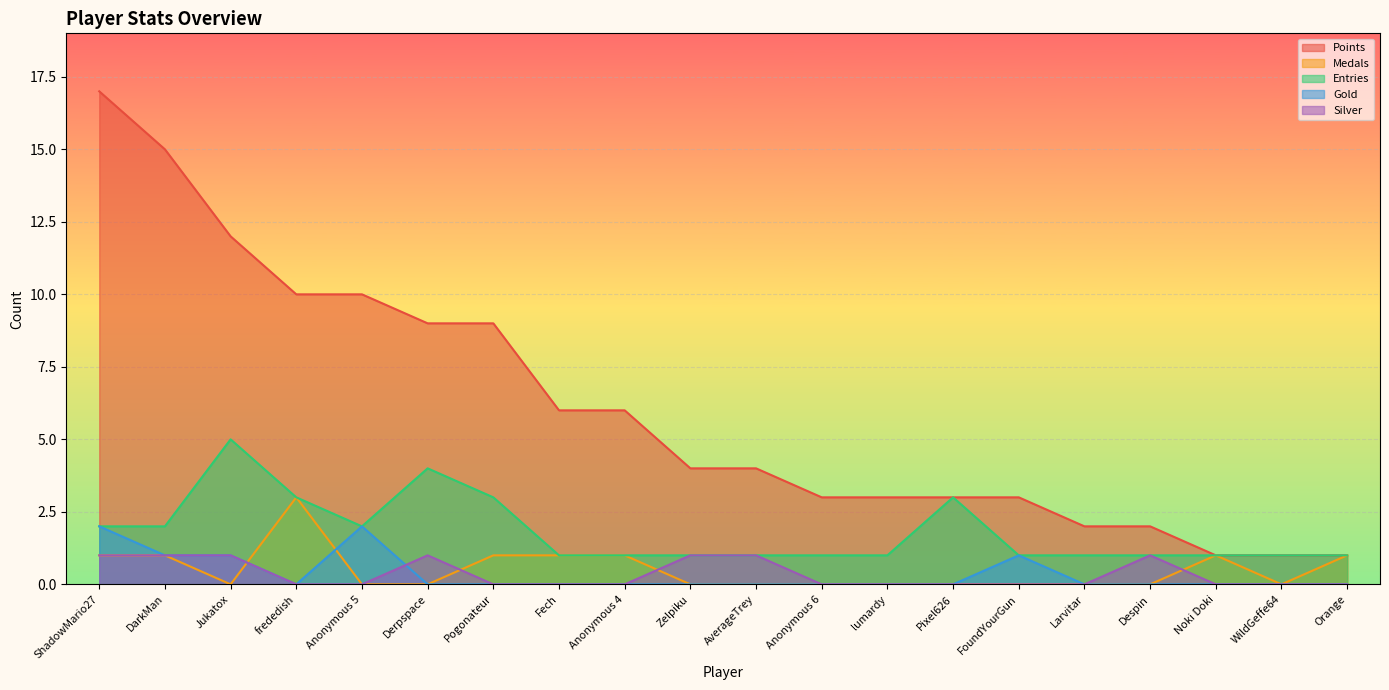

What position from the left is Anonymous 6?

12